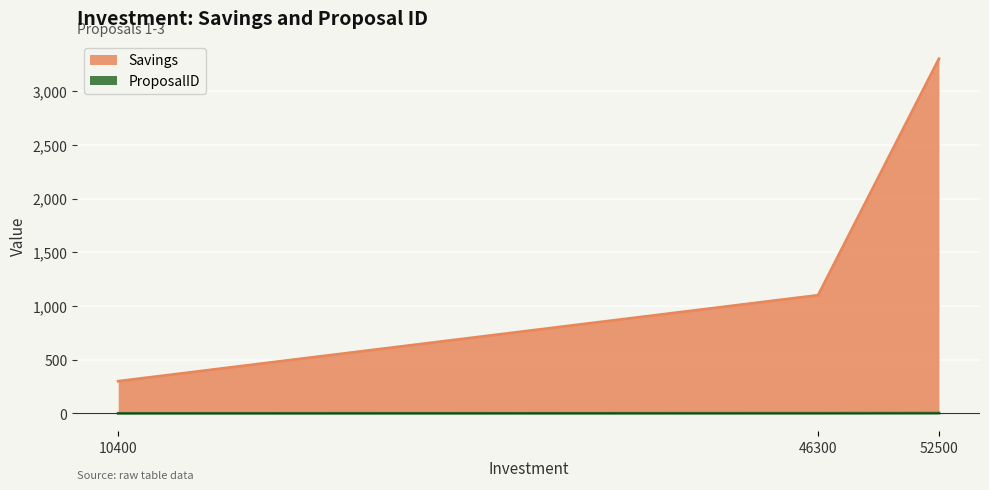

Which series has the largest range (max minus min)?

Savings